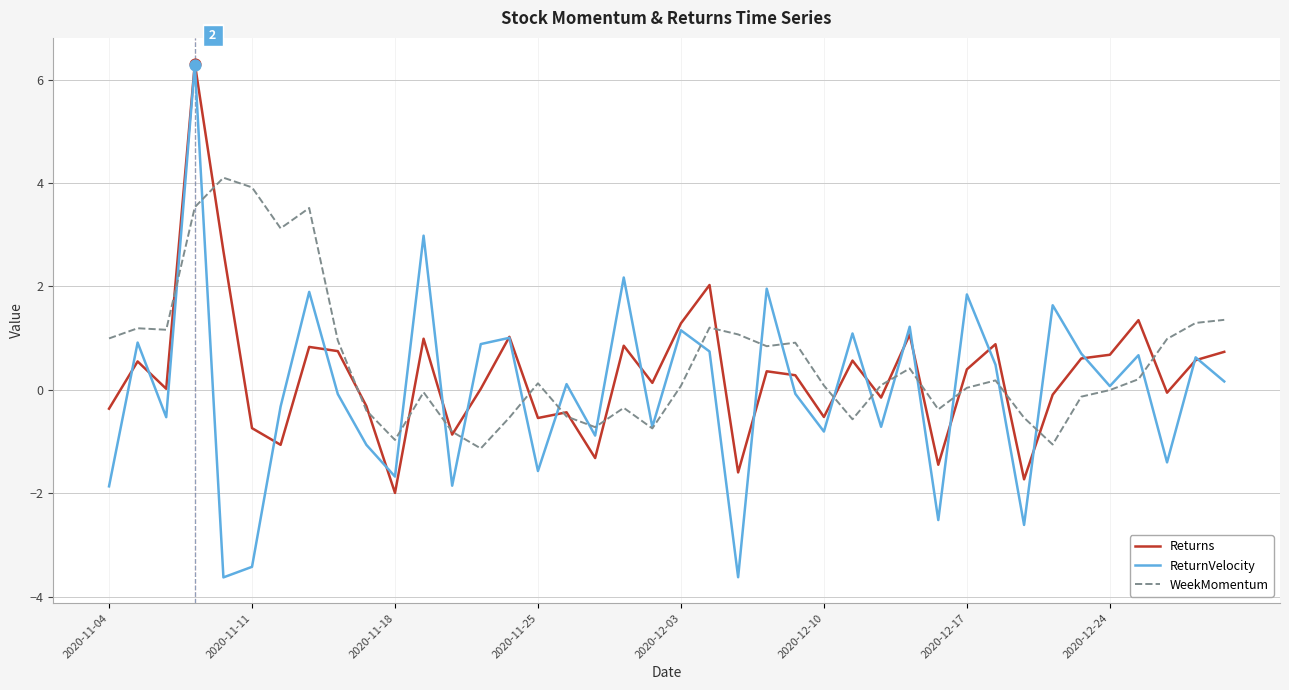

Which series has the widest spread of values?

ReturnVelocity